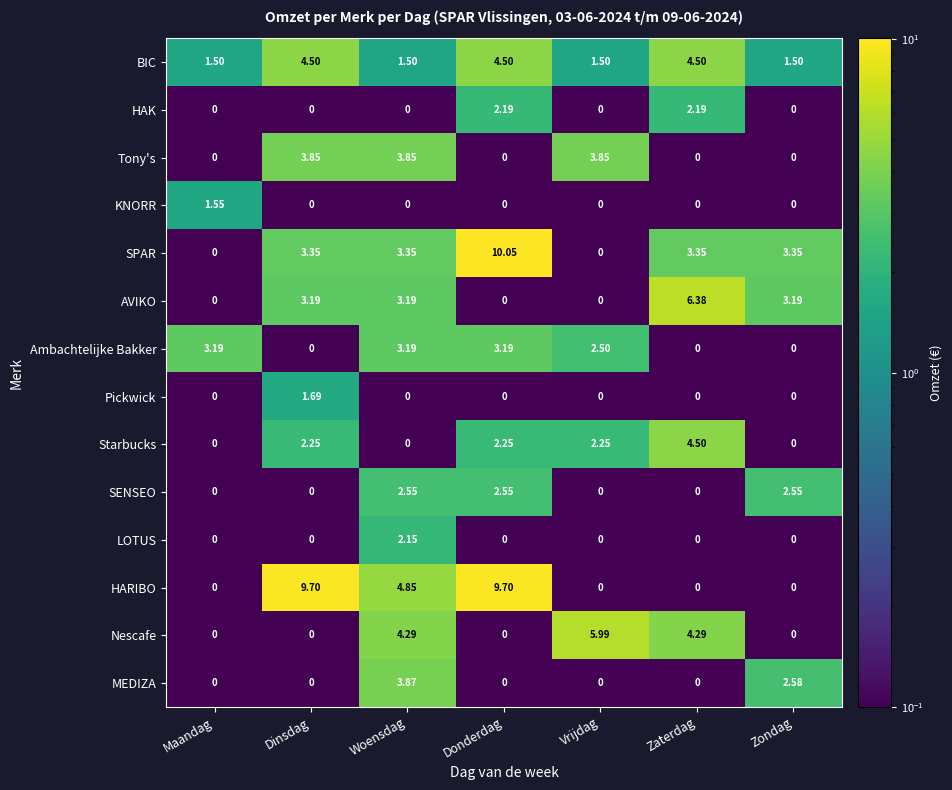

Which series has the largest range (max minus min)?

SPAR